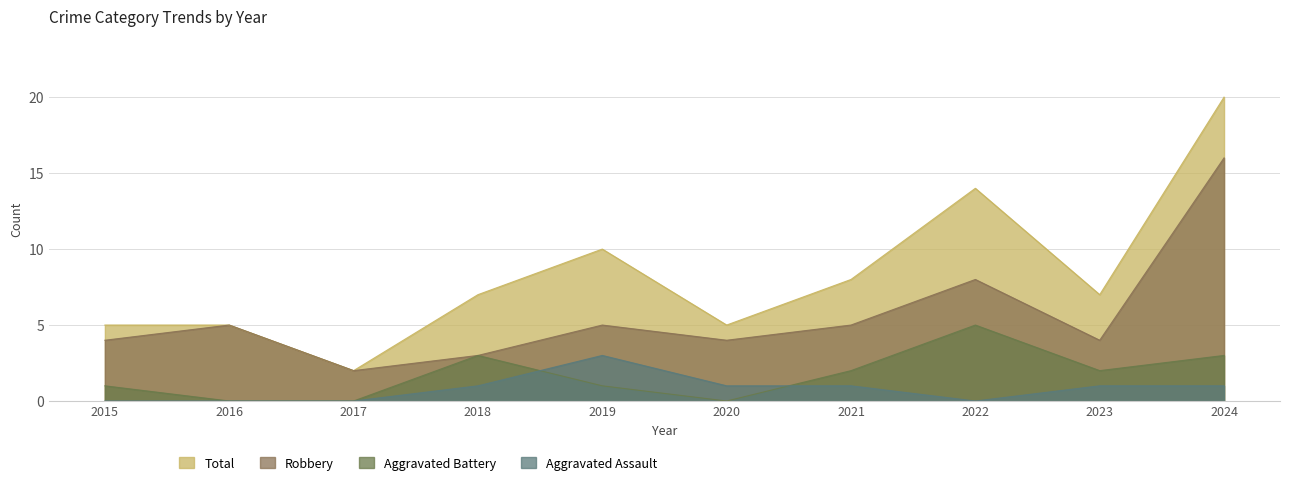

What is the difference between the maximum and minimum values in the Total series?

18